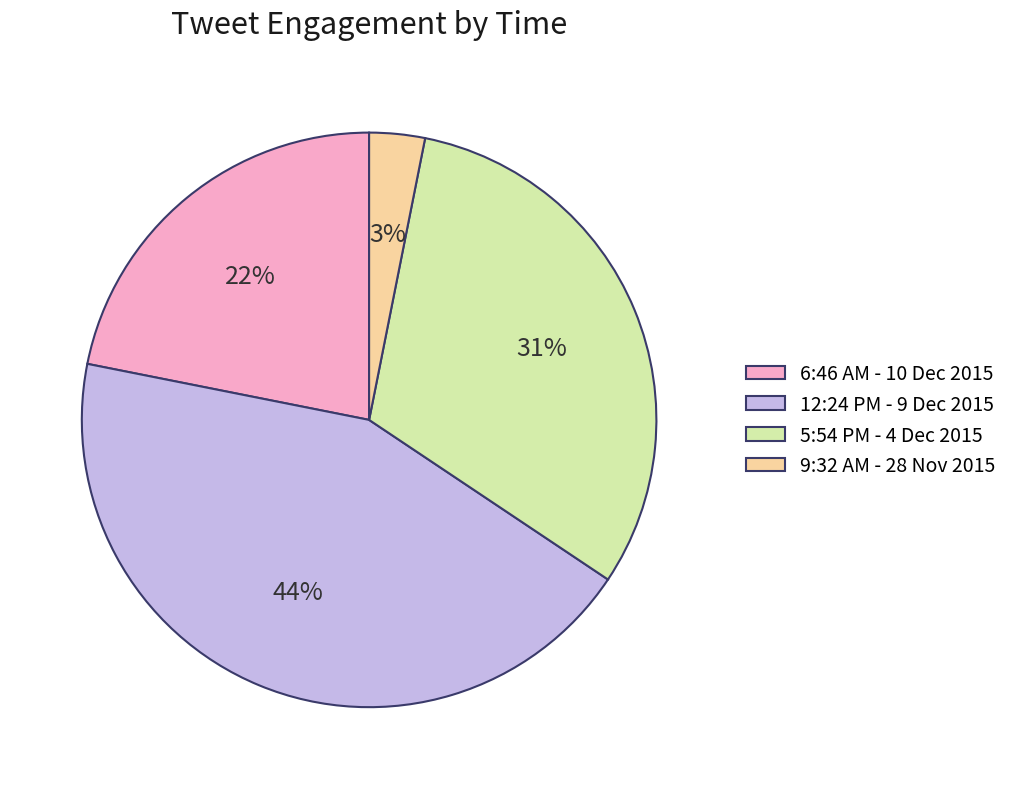

True or false: 5:54 PM - 4 Dec 2015 accounts for 31% of the total.

True